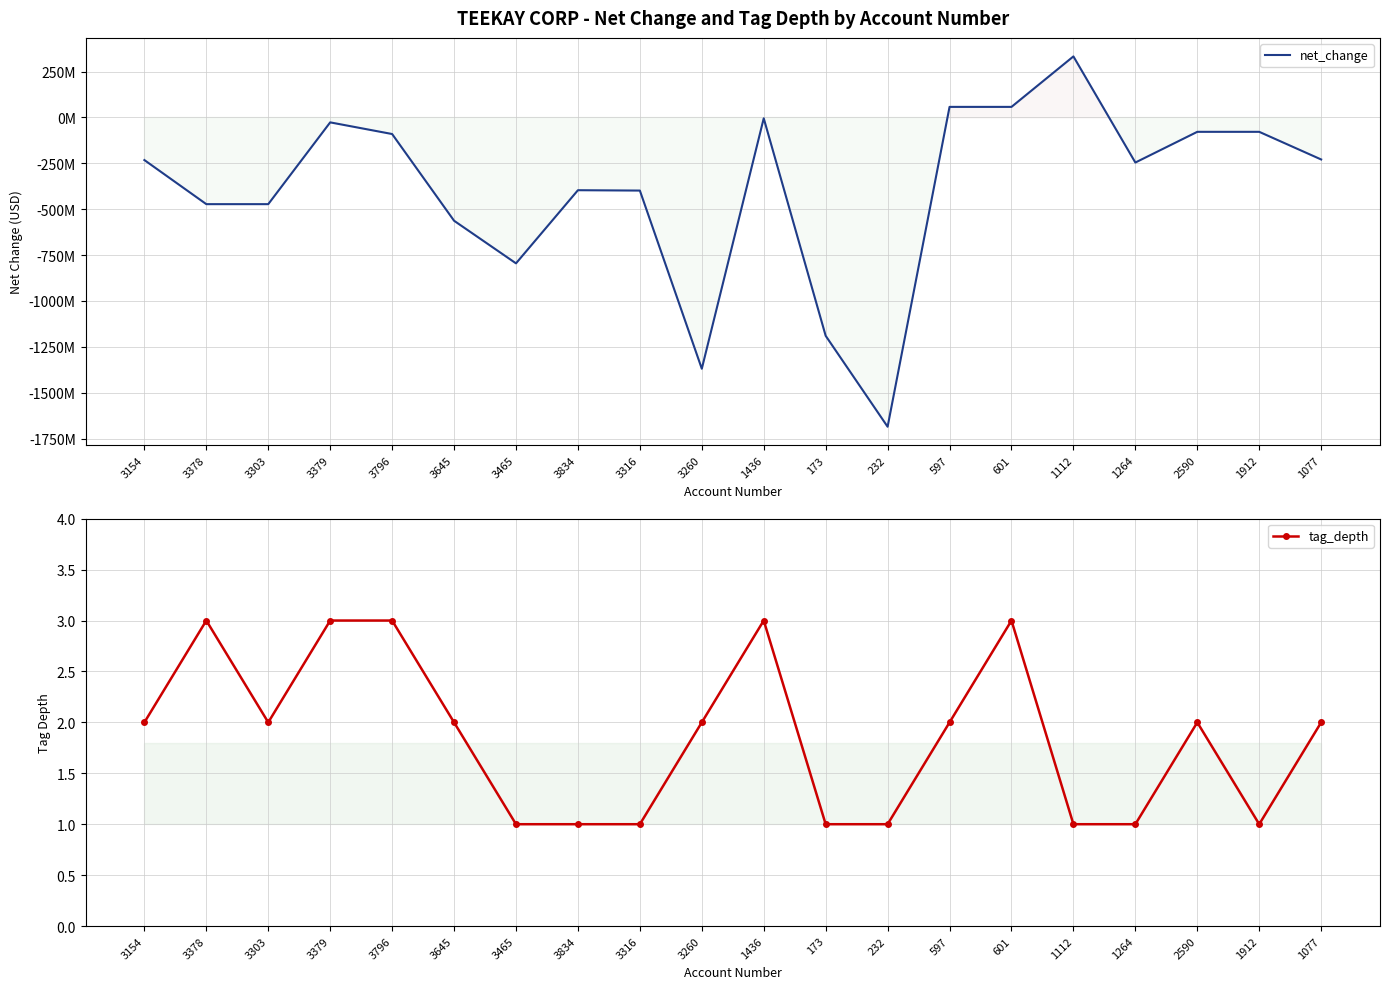

Which series has the widest spread of values?

net_change